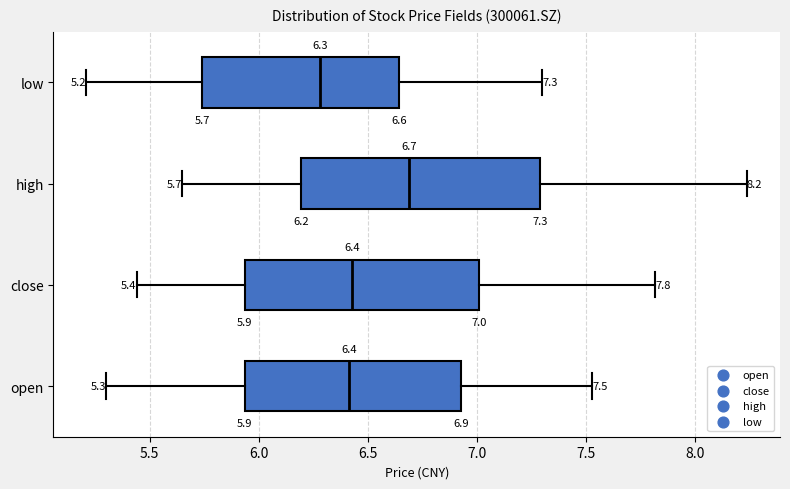

Which box has the furthest to the right median line?

high